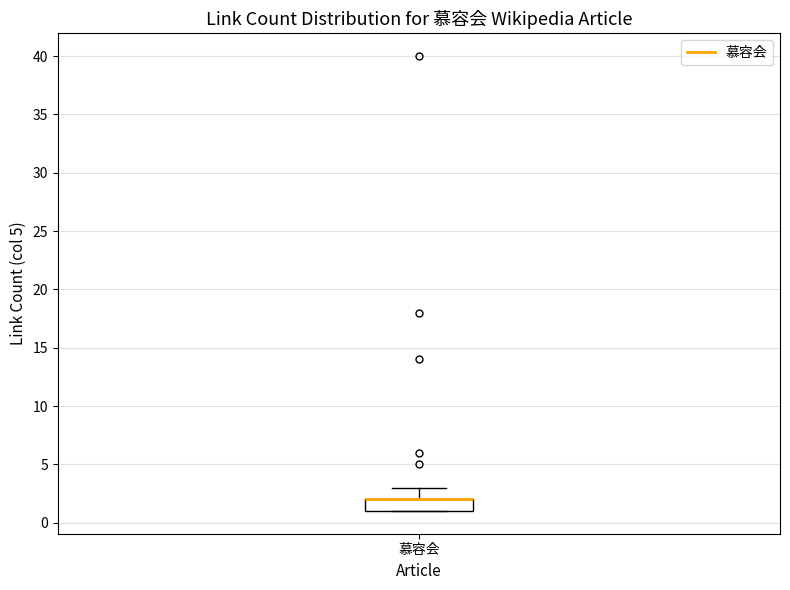

Read this box plot against the y-axis: the position of the median line, the range covered by the box, and the ends of both whiskers. The values are not printed on the chart, so give them approximately, as read against the axis.

median 2 (drawn on the box's upper edge), box 1 to 2, whiskers 1 to 3